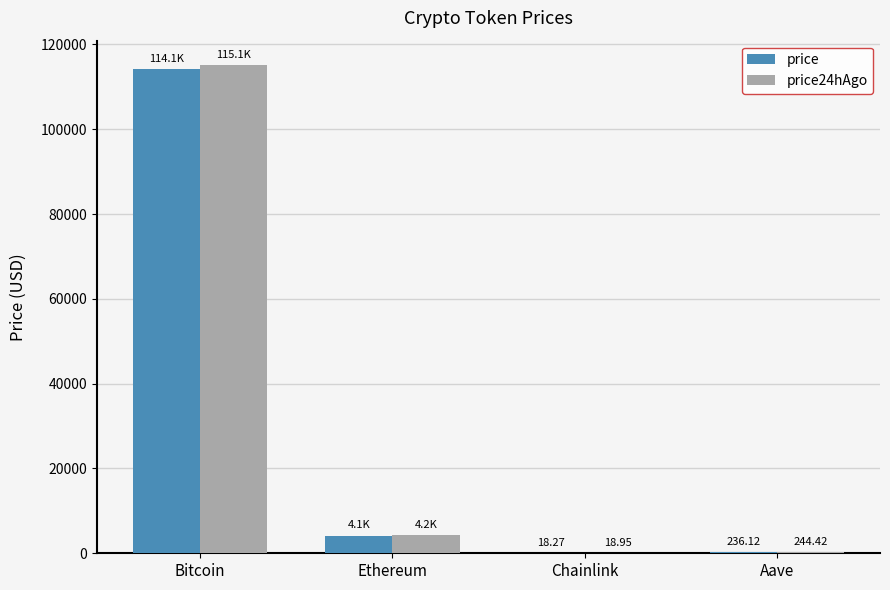

What is the total value across all series at Ethereum?

8333.6